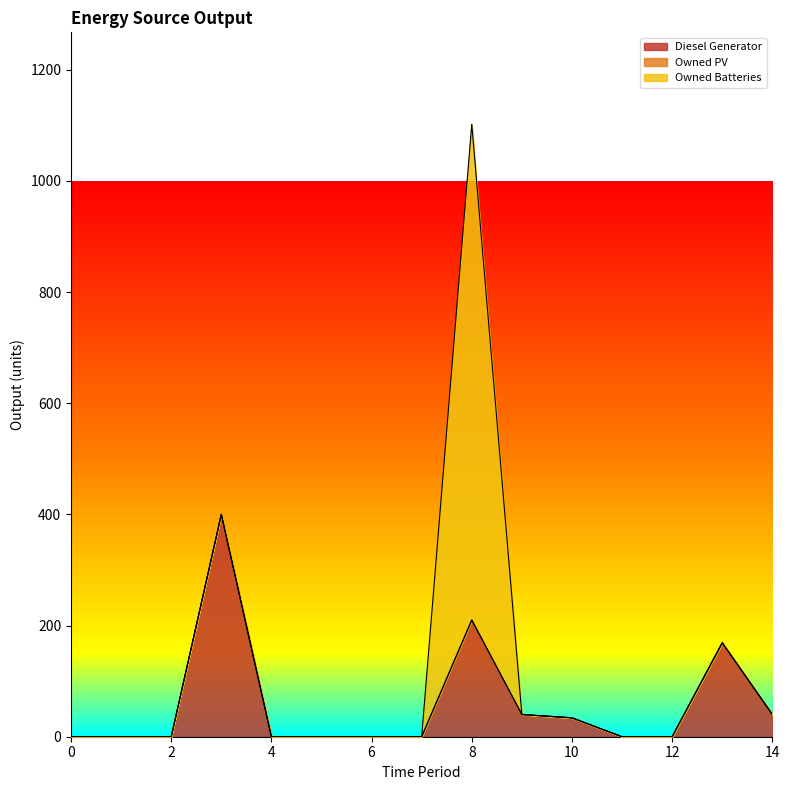

What is the greatest value displayed?

892